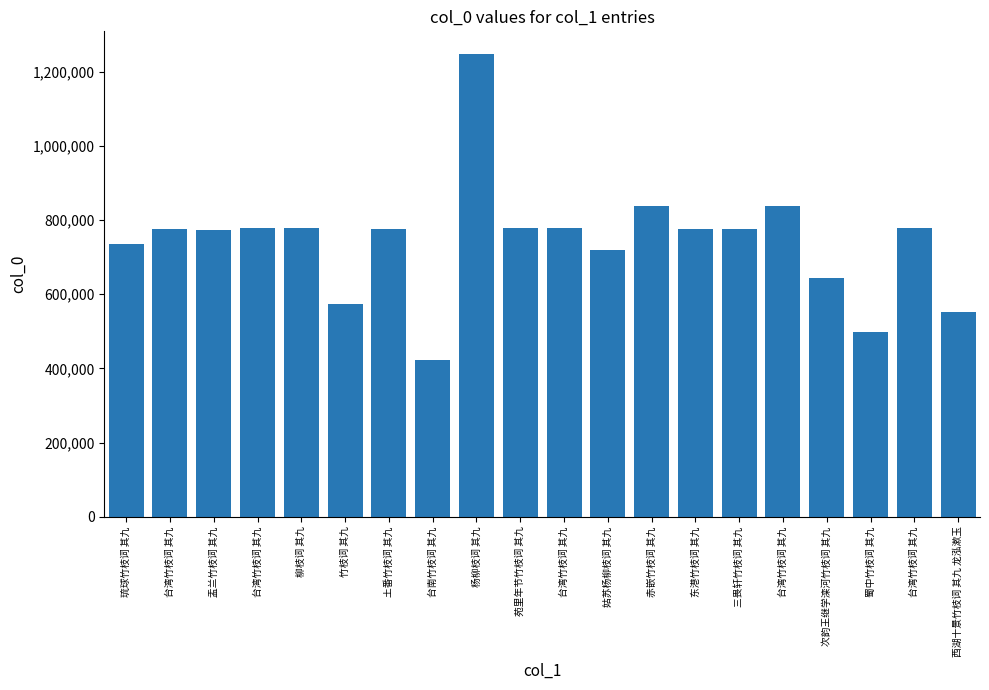

How many series are shown in this chart?

1